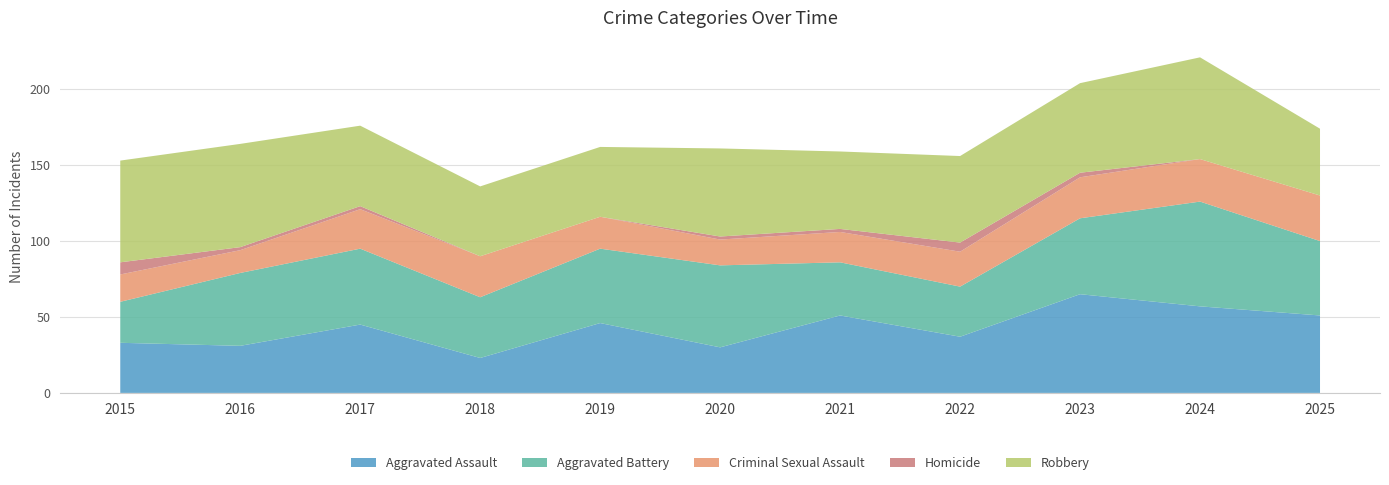

Reading left to right, extract all data points from this chart.

Aggravated Assault: 33	31	45	23	46	30	51	37	65	57	51
Aggravated Battery: 27	48	50	40	49	54	35	33	50	69	49
Criminal Sexual Assault: 18	15	26	27	21	17	20	23	27	28	30
Homicide: 8	2	2	0	0	2	2	6	3	0	0
Robbery: 67	68	53	46	46	58	51	57	59	67	44